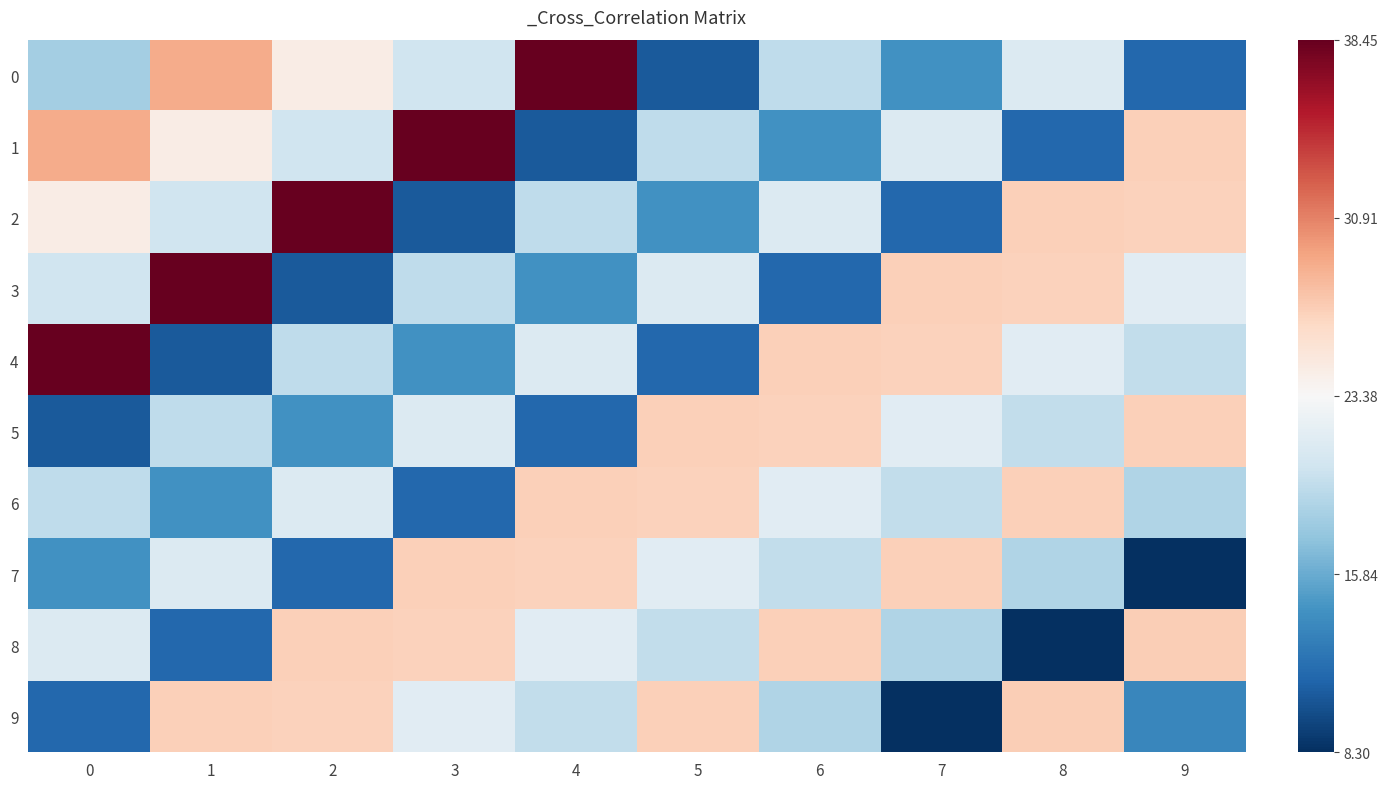

List the series in order of their peak value, highest first.

0, 1, 2, 3, 4, 8, 9, 5, 6, 7